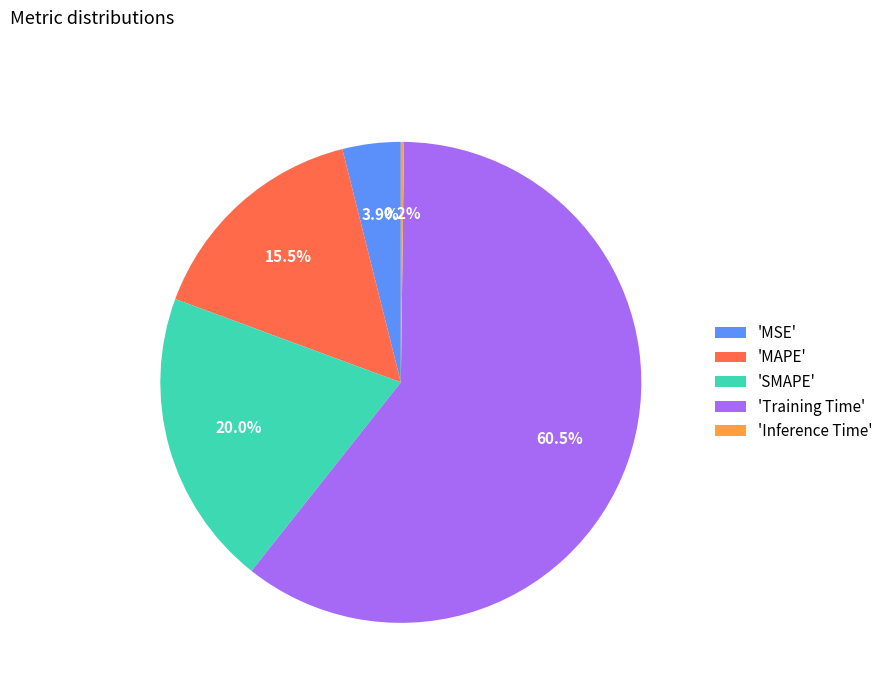

Which slice is the largest?

'Training Time'